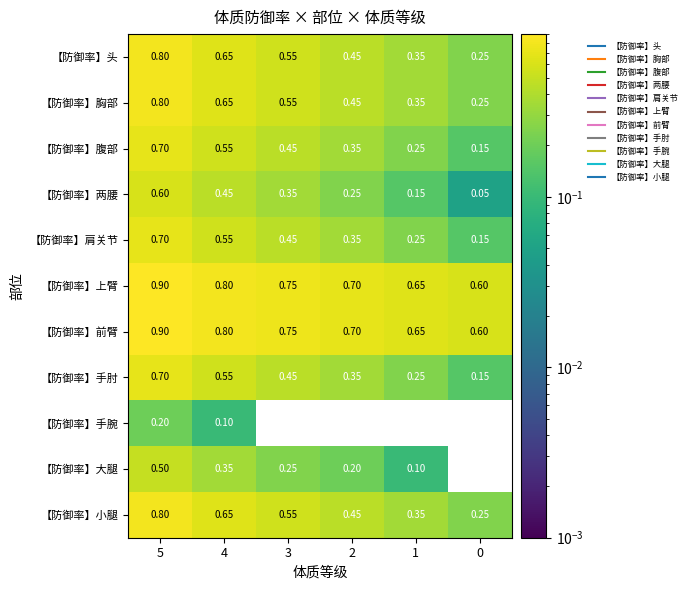

Is the value of 【防御率】上臂 at 3 greater than the value of 【防御率】前臂 at 4?

No